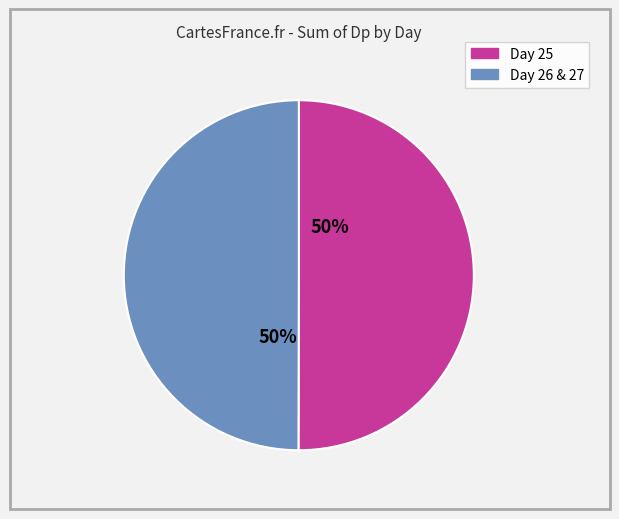

To the nearest percent, what is the average slice percentage?

50%